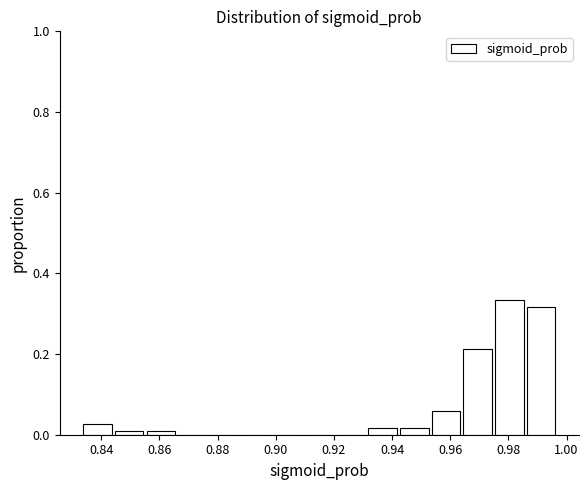

Reading left to right, list every bar in this chart as the range it spans on the x-axis followed by its height. Neither the bar edges nor the heights are printed on the chart, so give them approximately, as read against the axes.

0.834 to 0.844: 0.02
0.844 to 0.856: under 0.02
0.856 to 0.866: under 0.02
0.866 to 0.876: 0
0.876 to 0.888: 0
0.888 to 0.898: 0
0.898 to 0.910: 0
0.910 to 0.920: 0
0.920 to 0.932: 0
0.932 to 0.942: under 0.02
0.942 to 0.954: under 0.02
0.954 to 0.964: 0.06
0.964 to 0.974: 0.22
0.974 to 0.986: 0.34
0.986 to 0.996: 0.32